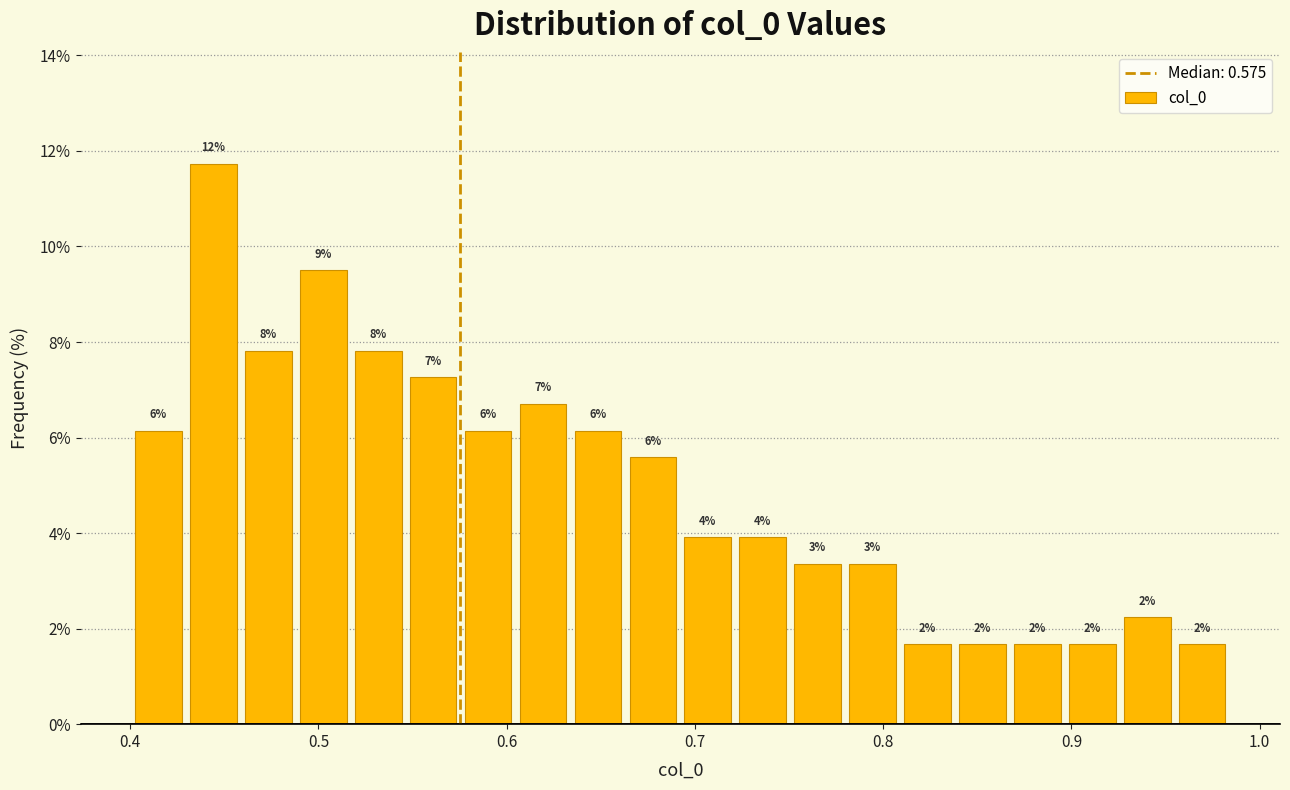

Read against the x-axis, roughly where is the centre of the tallest bar?

0.44